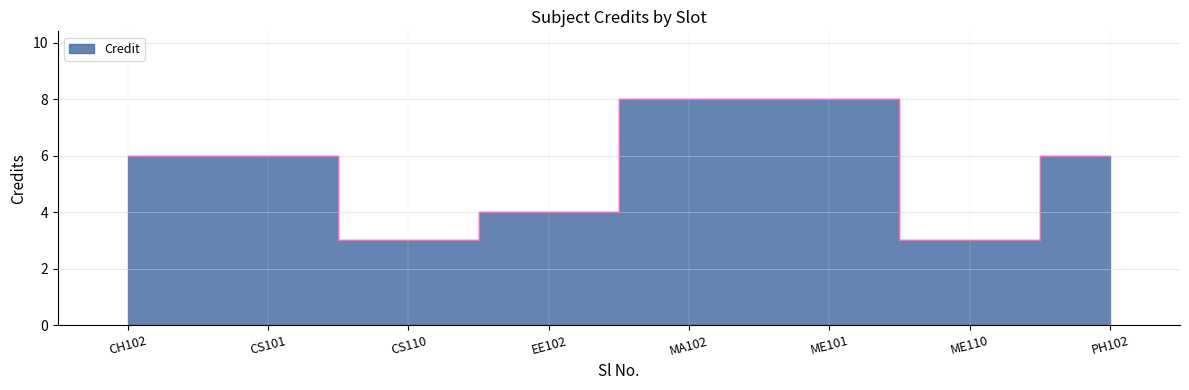

What is the average value?

6